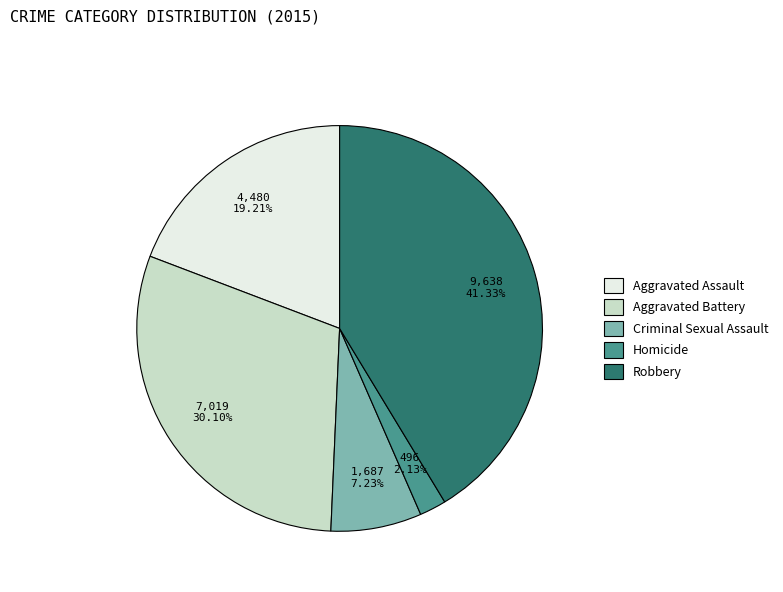

Is there a majority slice in this chart?

No